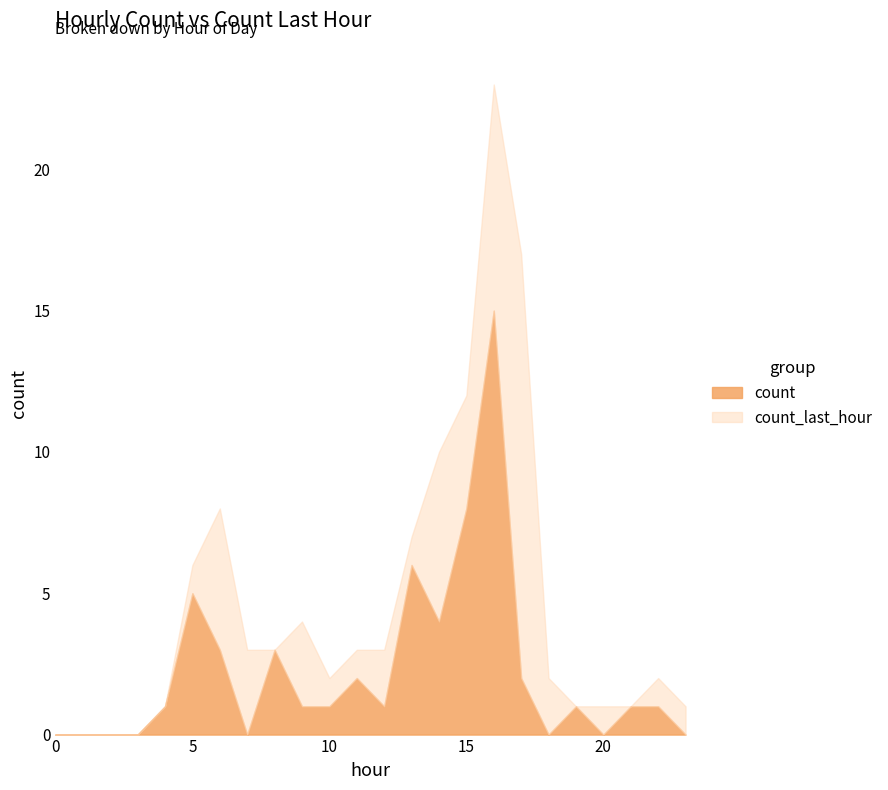

What is the highest value of the count series?

15